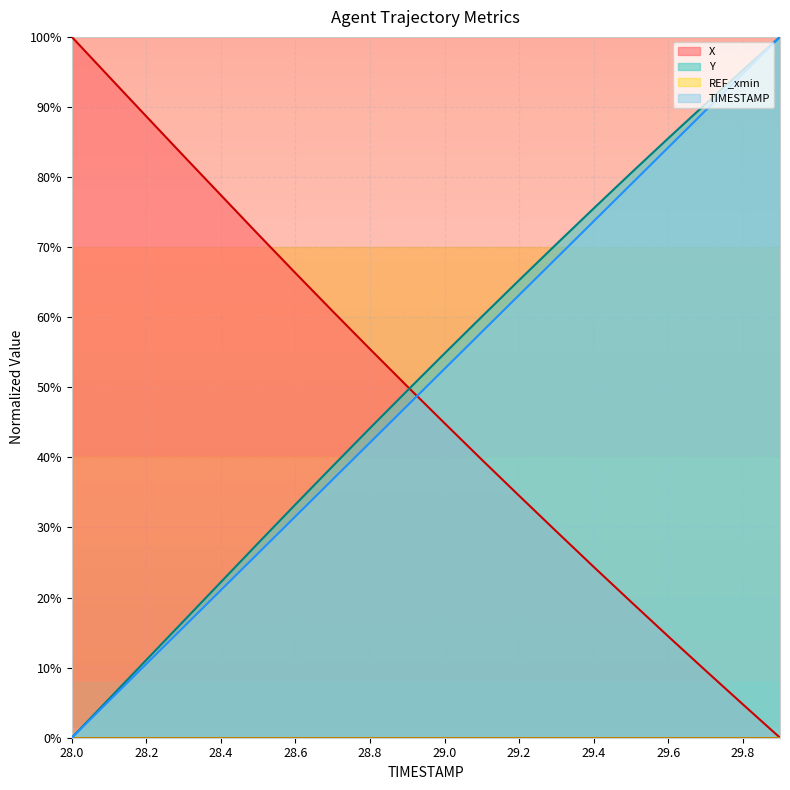

At 28.7, list the series in order from smallest to largest.

TIMESTAMP, Y, X